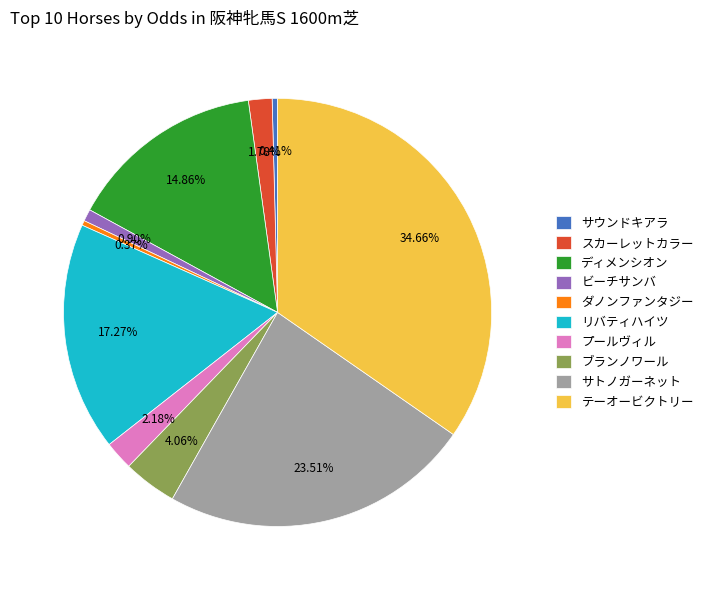

Between リバティハイツ and サトノガーネット, which is larger?

サトノガーネット